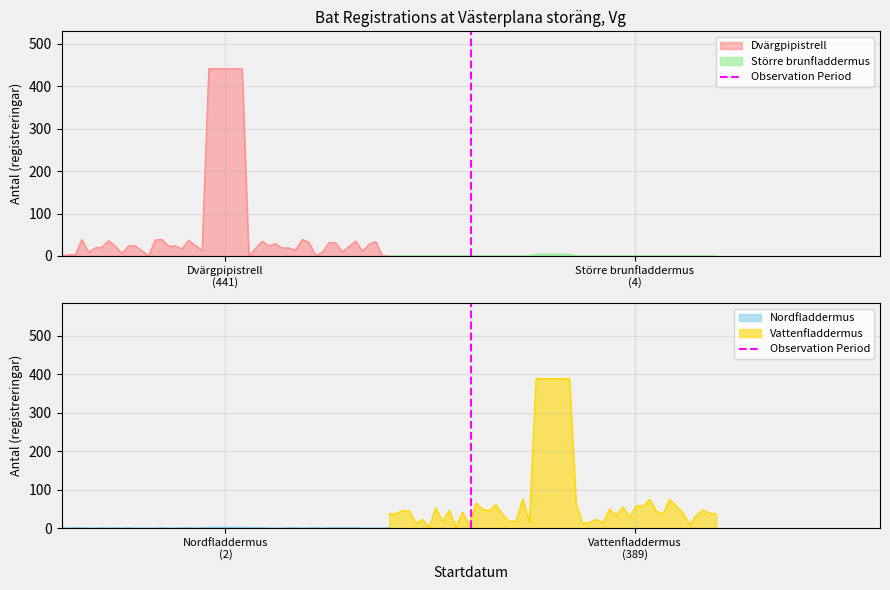

The value at Dvärgpipistrell
(441) is 1. True or false?

False